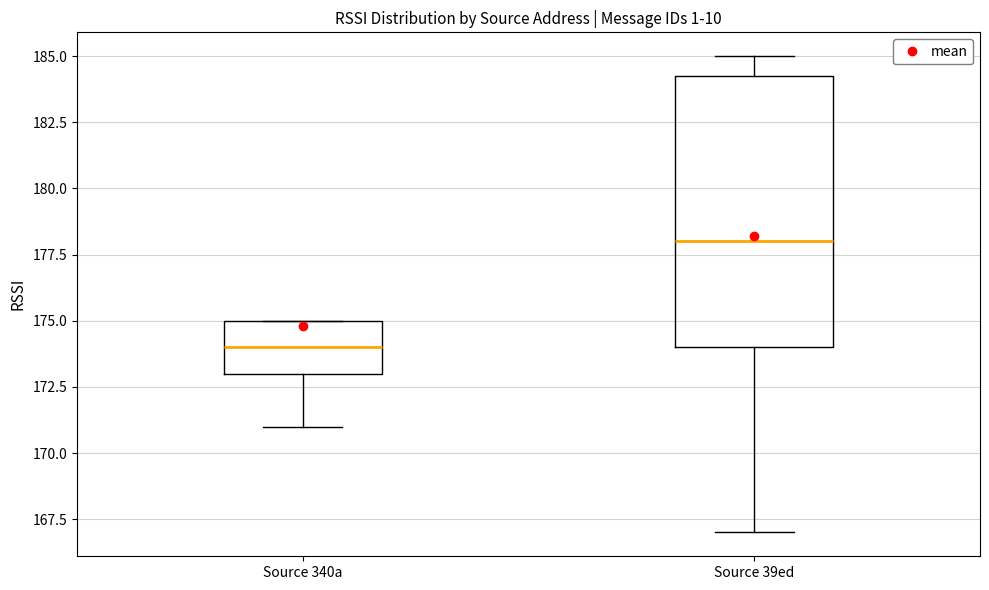

Which box has the lowest median line?

Source 340a